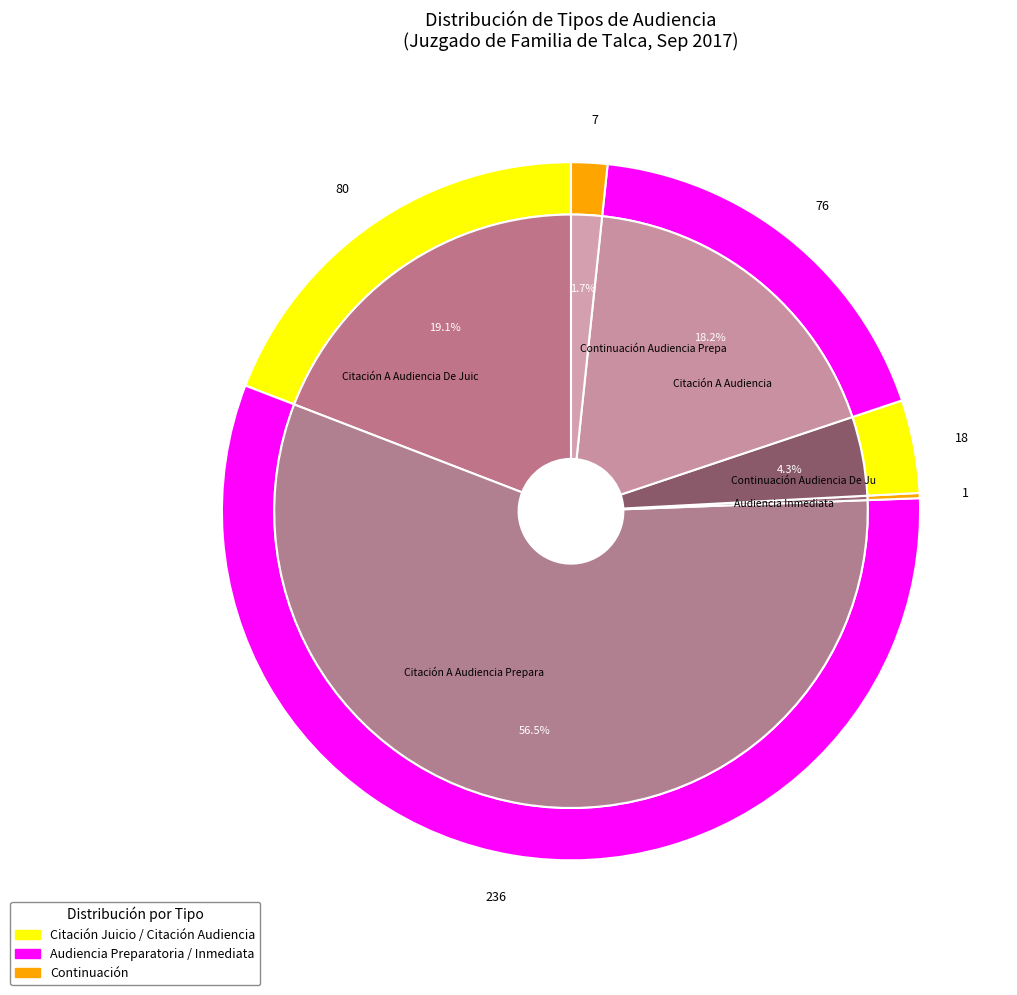

To the nearest percent, what portion does Citación A Audiencia De Juicio represent?

19%